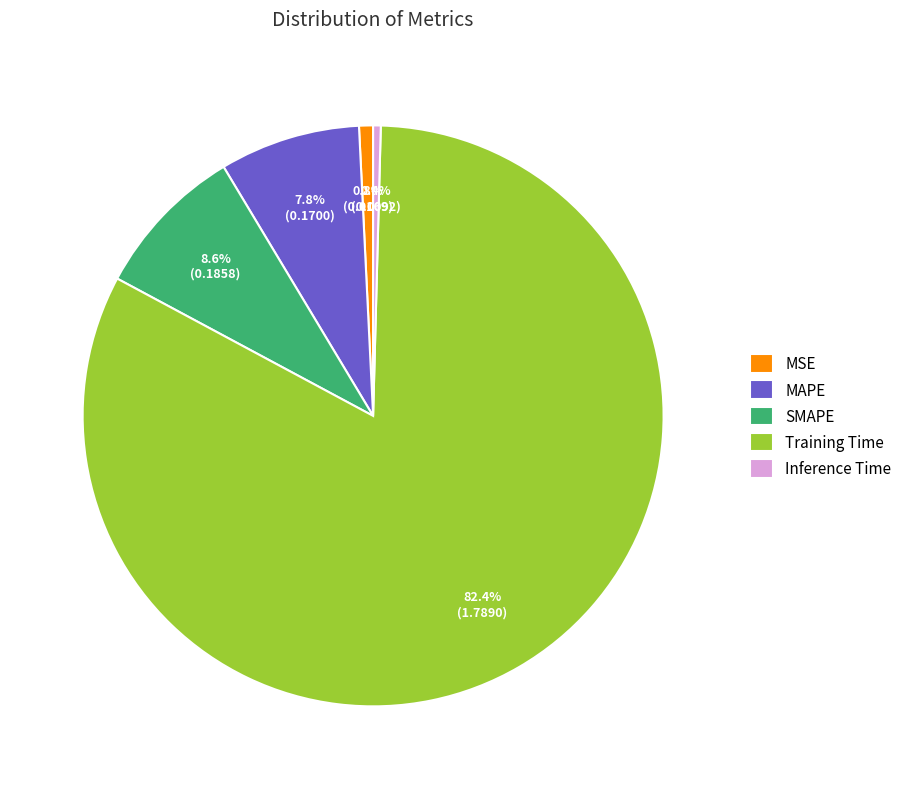

Which slice represents more than half of the pie?

Training Time